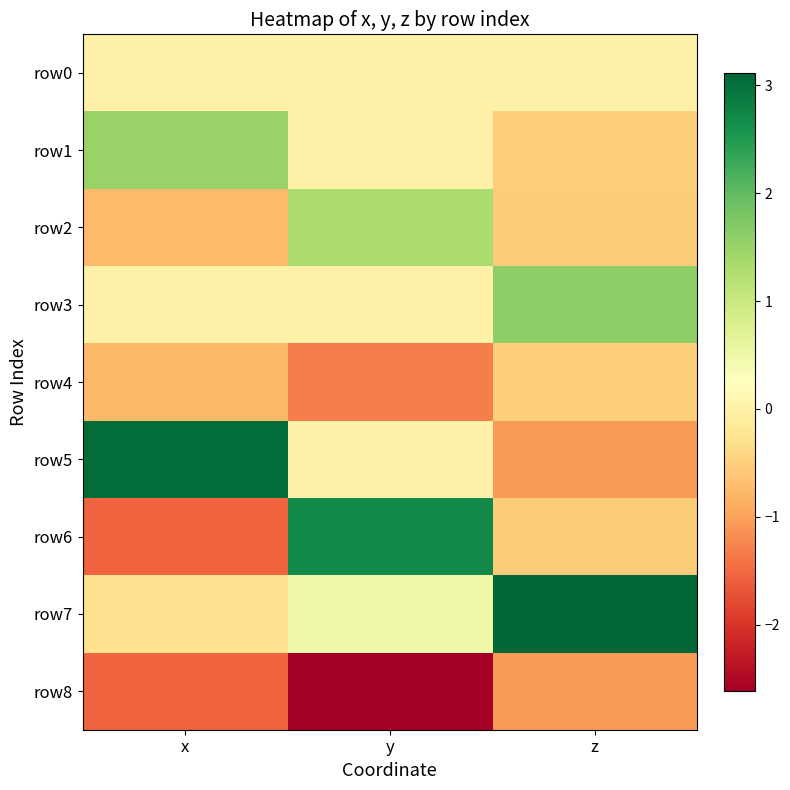

Rank the series by their maximum value, from lowest to highest.

row8, row4, row0, row2, row1, row3, row6, row5, row7